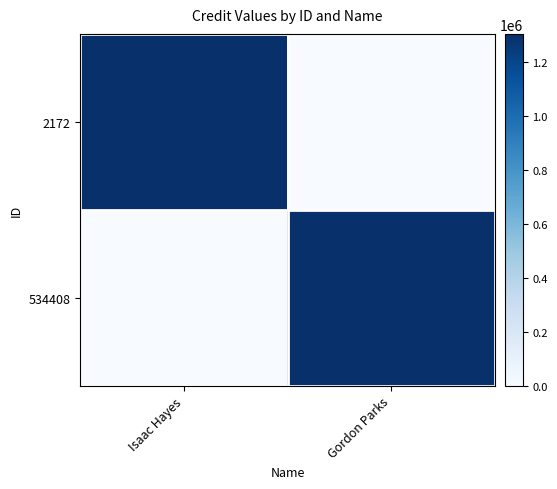

Reading left to right, list all the values displayed in this chart.

2172: Isaac Hayes=1305816	Gordon Parks=0
534408: Isaac Hayes=0	Gordon Parks=1305816